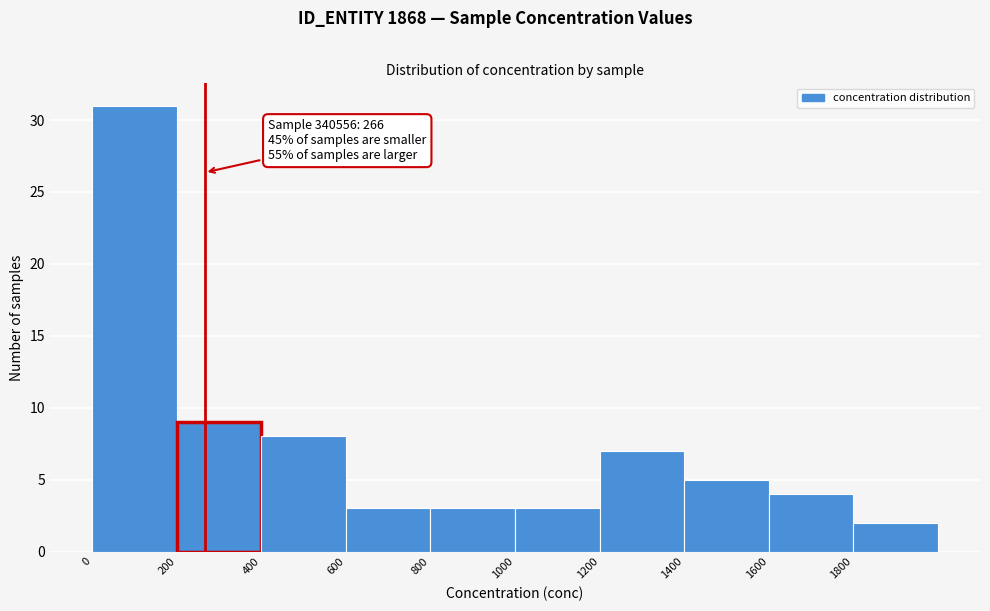

Which range on the x-axis has the tallest bar?

0 to 200